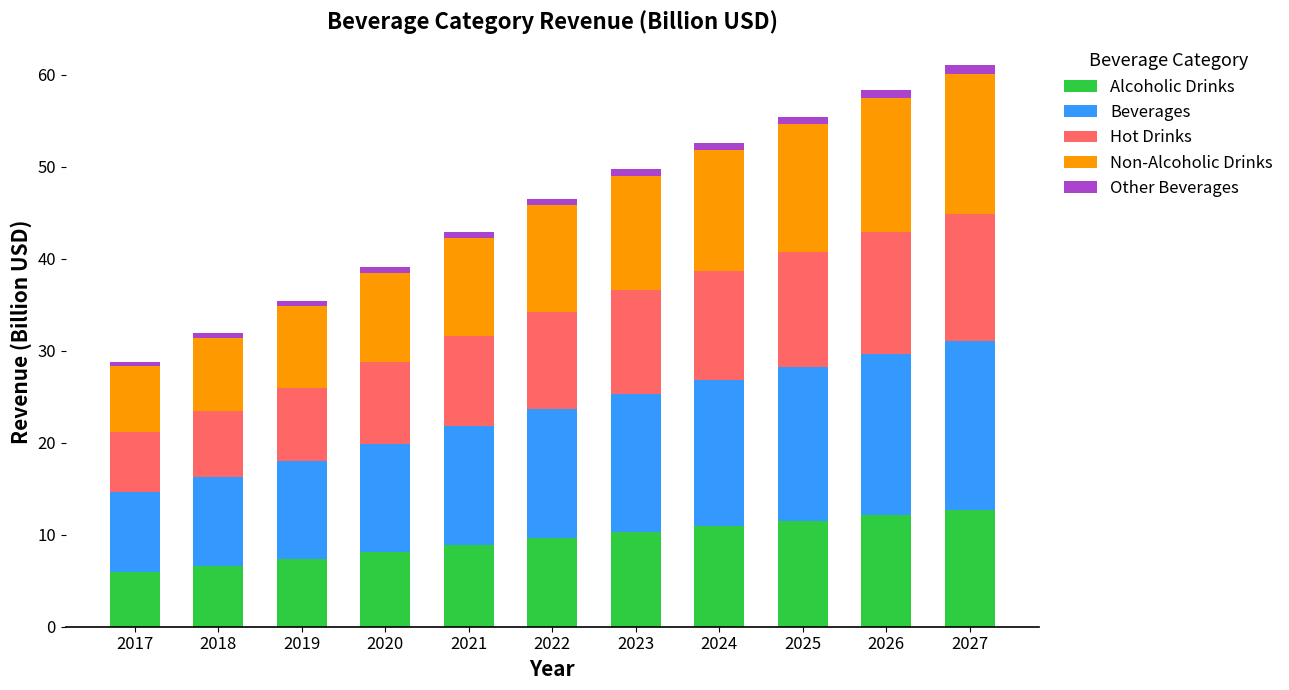

What is the lowest value of the Alcoholic Drinks series?

6.0